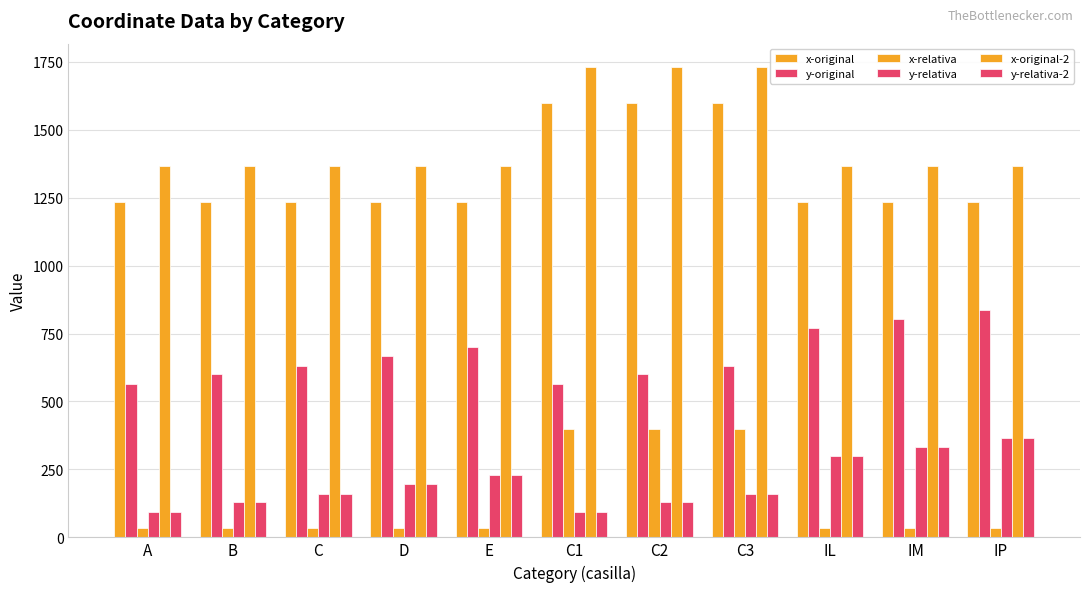

How many groups of bars are there?

11